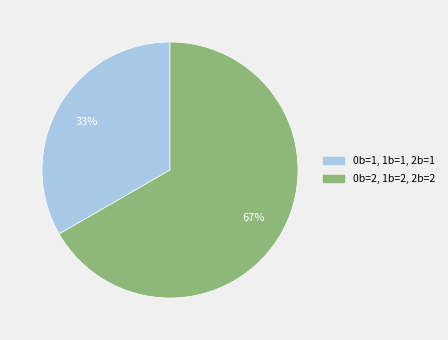

What is the ratio of the value at 0b=2, 1b=2, 2b=2 to the value at 0b=1, 1b=1, 2b=1?

2.0